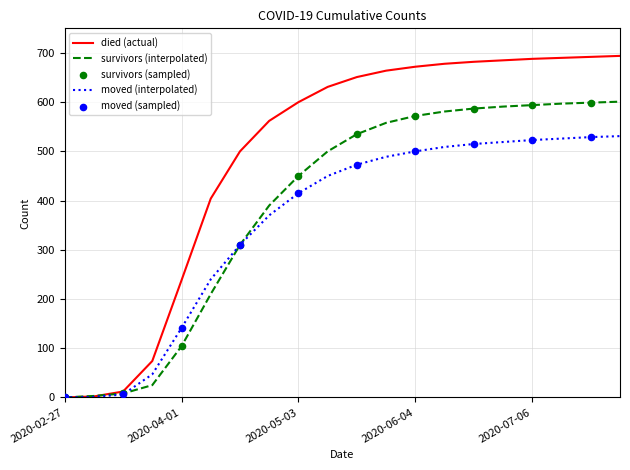

Which series has the largest total across all categories?

died (actual)